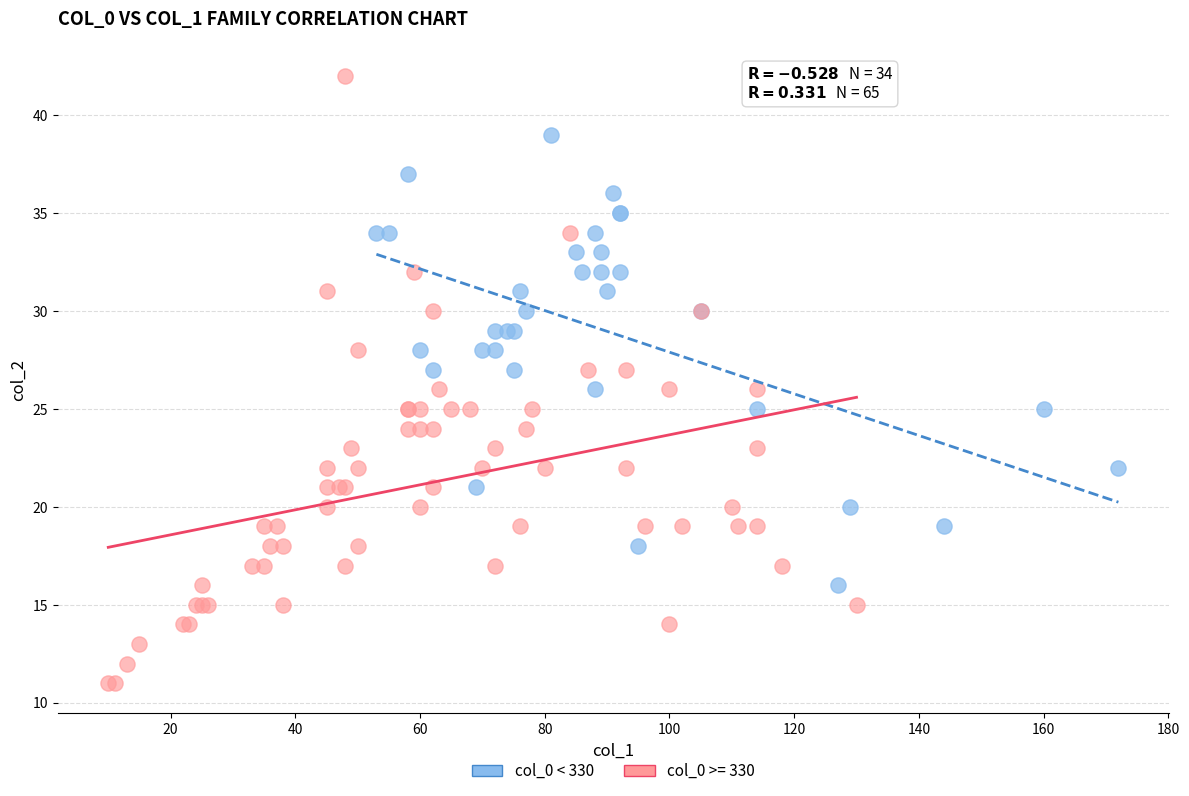

Which series reaches the maximum Y coordinate?

col_0 >= 330